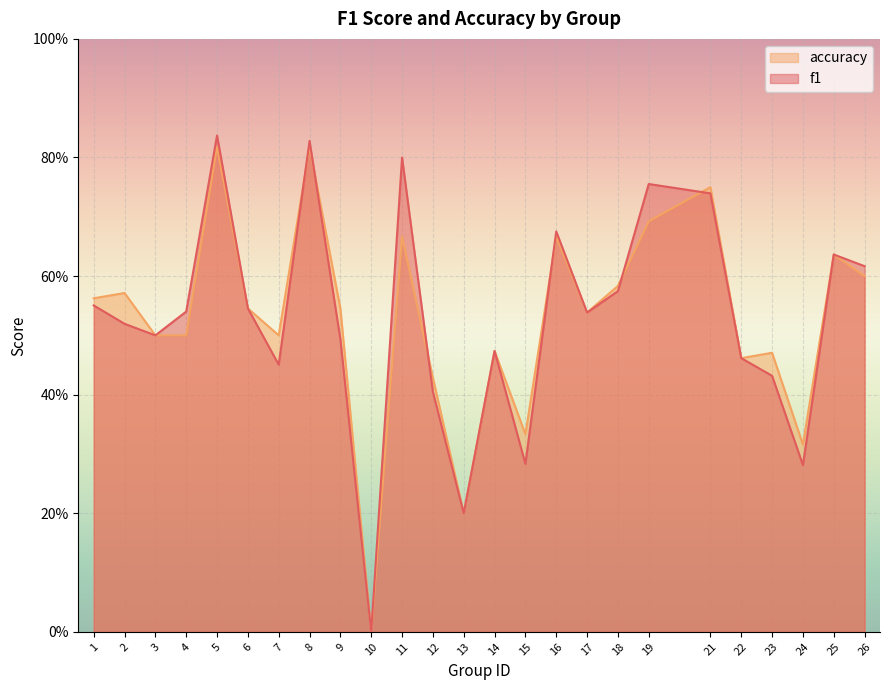

Rank the categories by accuracy value from highest to lowest.

5, 8, 21, 19, 11, 16, 25, 26, 18, 2, 1, 6, 9, 17, 3, 4, 7, 14, 23, 22, 12, 15, 24, 13, 10